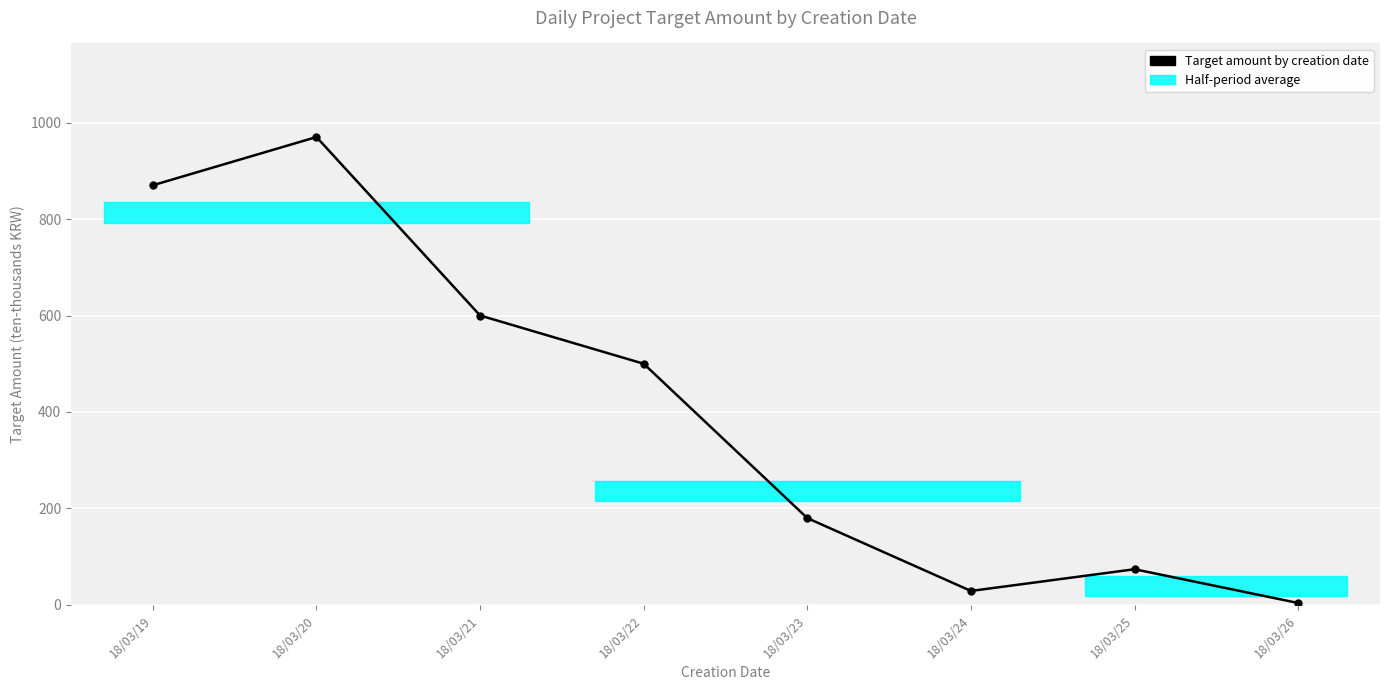

What is the value of the 4th point from the left?

500